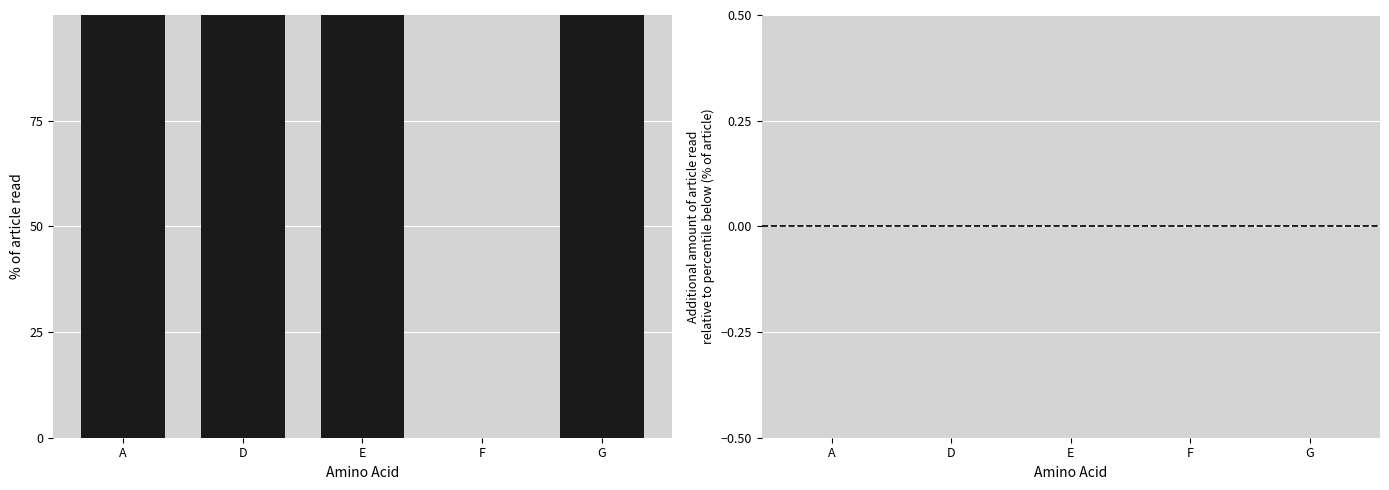

List the series in order of their peak value, highest first.

% of article read, Additional amount